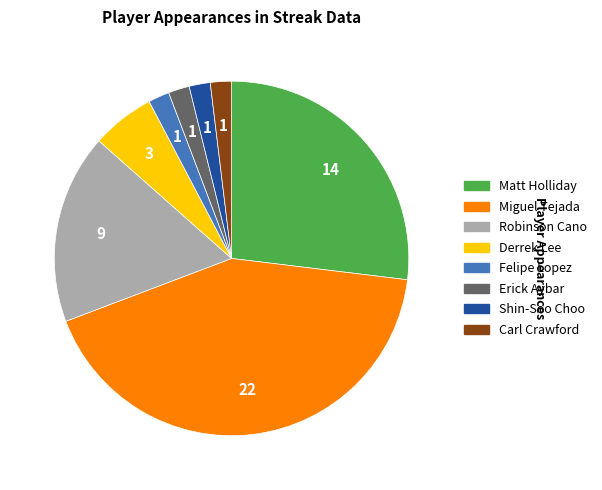

Which has a higher value, Miguel Tejada or Carl Crawford?

Miguel Tejada